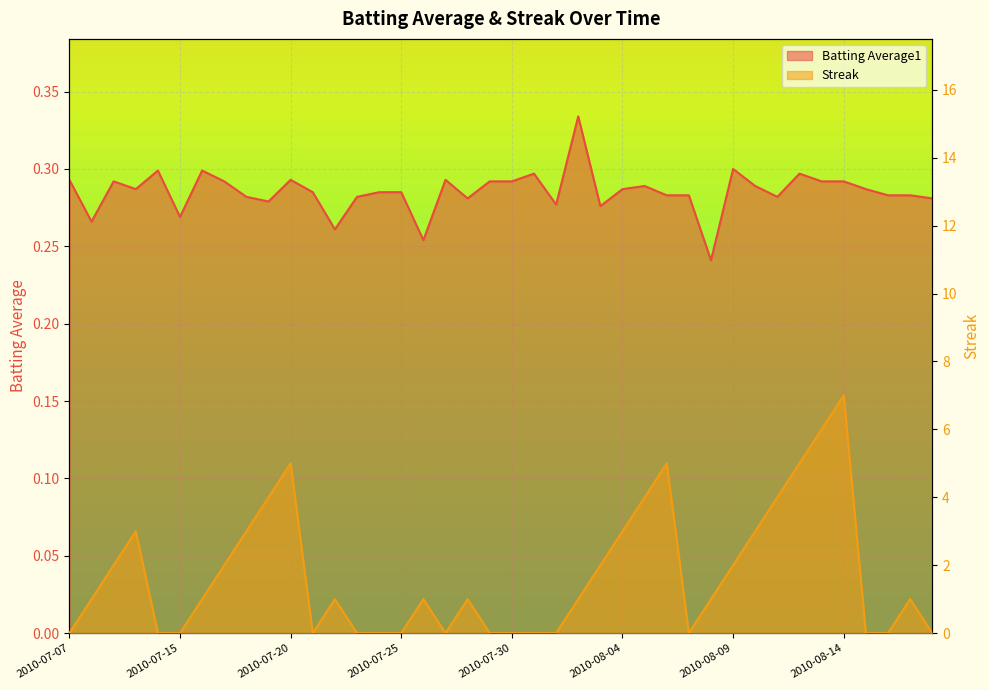

What is the label of the 26th point from the right?

2010-07-24